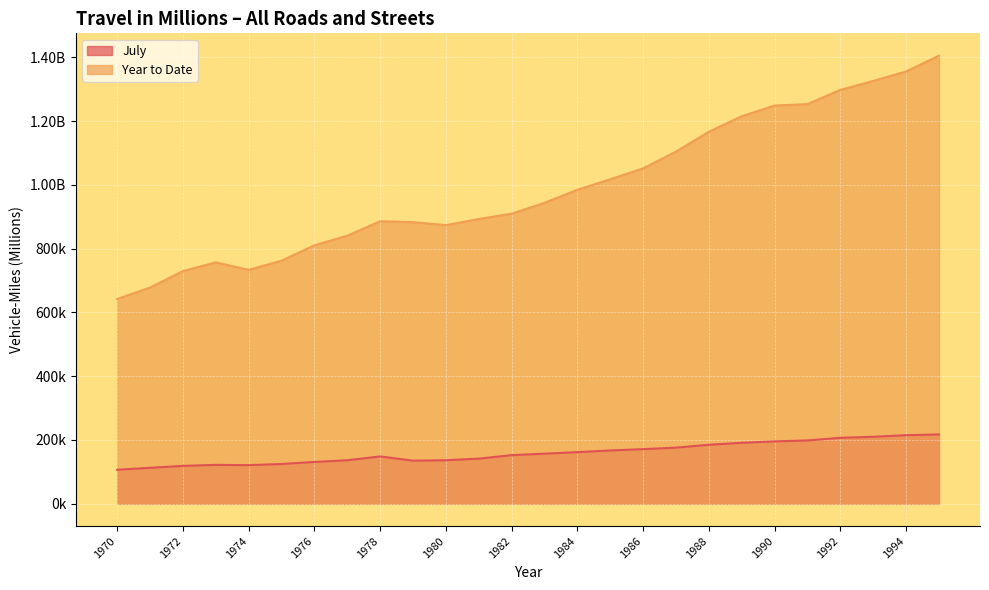

Is it true that Year to Date equals 984797.9 at 1984?

True